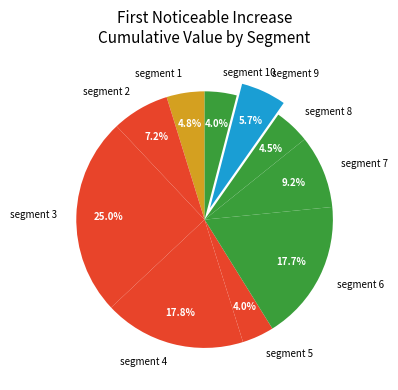

To the nearest percent, what is the combined percentage of segment 2 and segment 4?

25%